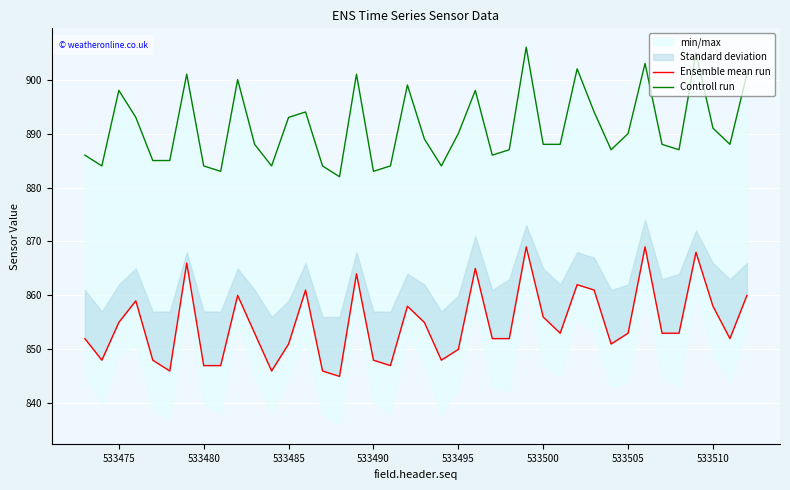

List the series in order of their peak value, lowest first.

Ensemble mean run, Controll run